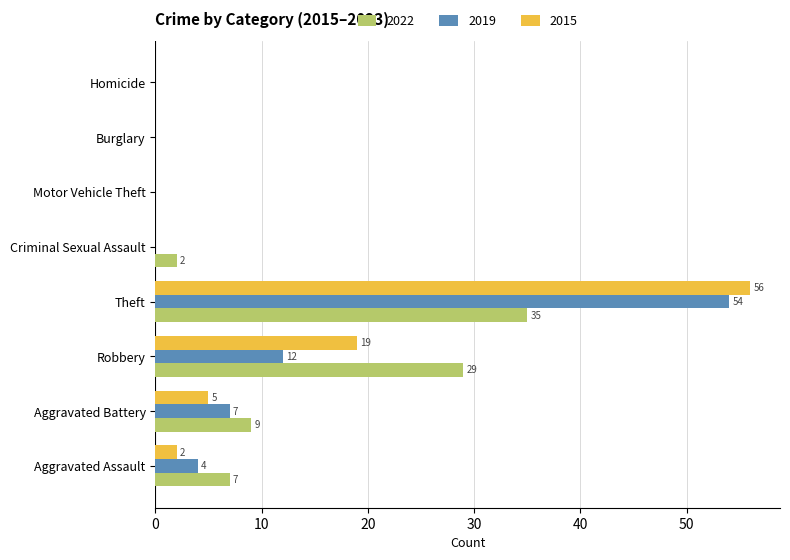

At which category is the sum across all series the highest?

Theft